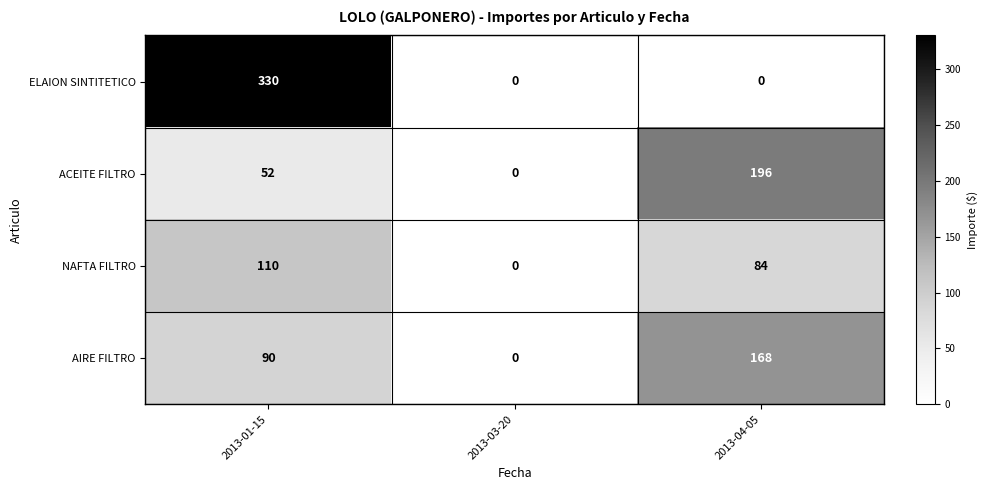

Which series changed the most between 2013-03-20 and 2013-04-05?

ACEITE FILTRO